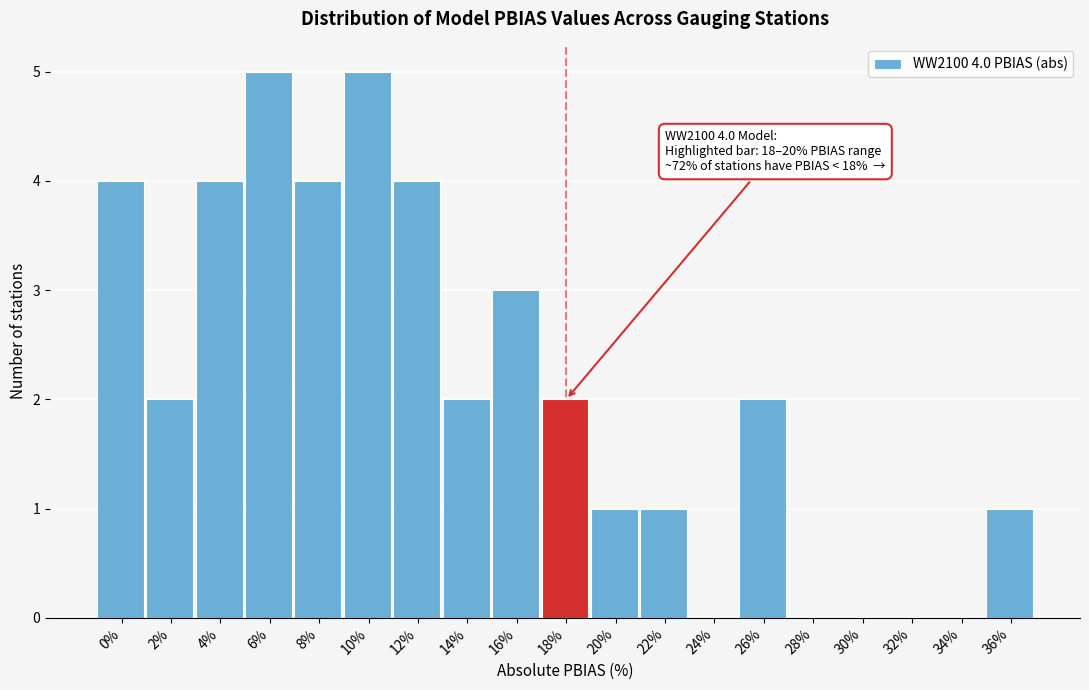

Reading left to right, list all the values displayed in this chart.

0%=4	2%=2	4%=4	6%=5	8%=4	10%=5	12%=4	14%=2	16%=3	18%=2	20%=1	22%=1	24%=0	26%=2	28%=0	30%=0	32%=0	34%=0	36%=1